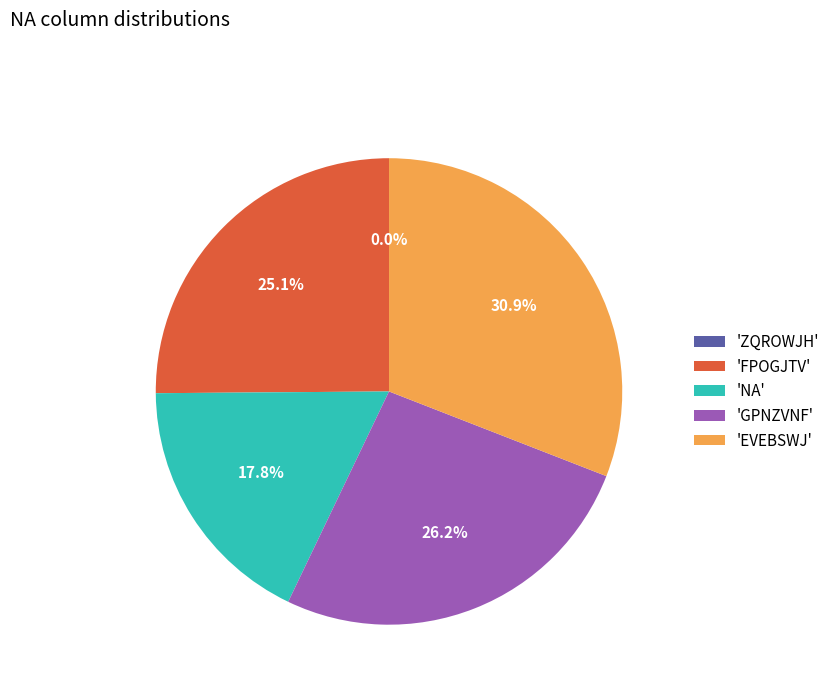

To the nearest percent, what is the combined percentage of EVEBSWJ and GPNZVNF?

57%